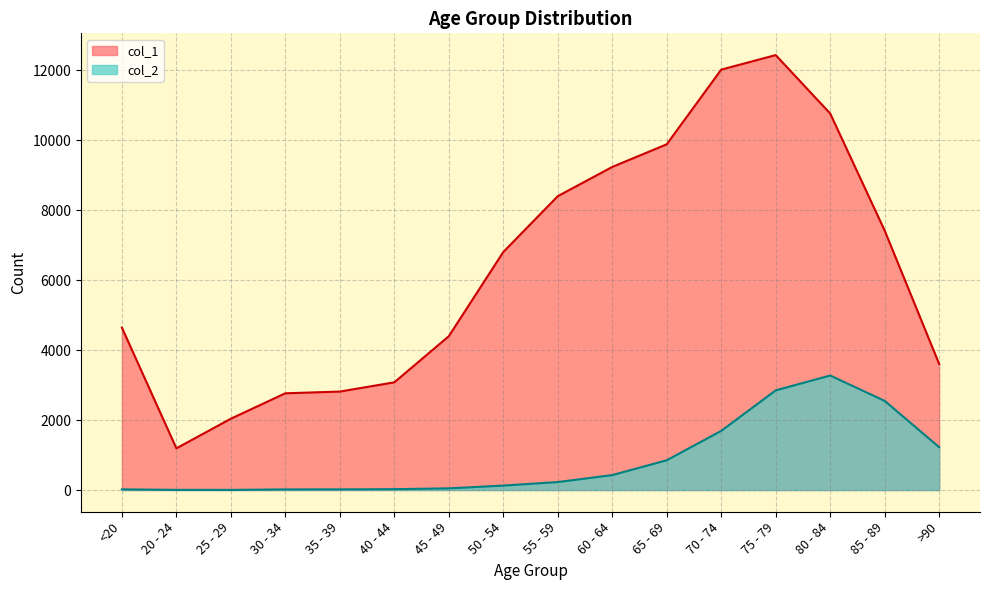

What is the maximum value shown in the chart?

12434